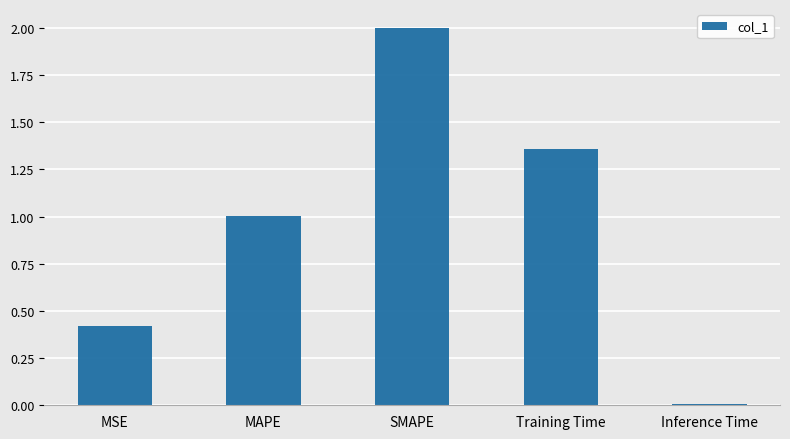

What is the sum of all values?

4.8